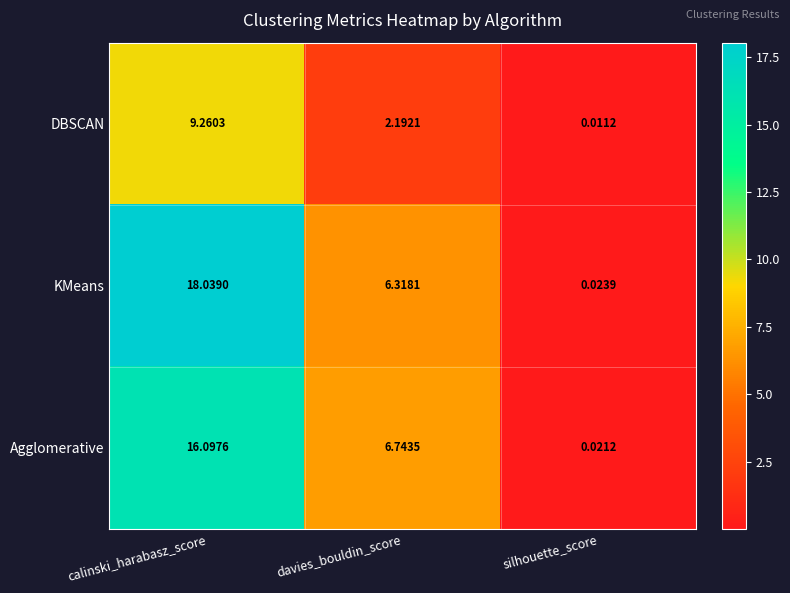

Is the value of DBSCAN at calinski_harabasz_score greater than the value of Agglomerative at silhouette_score?

Yes